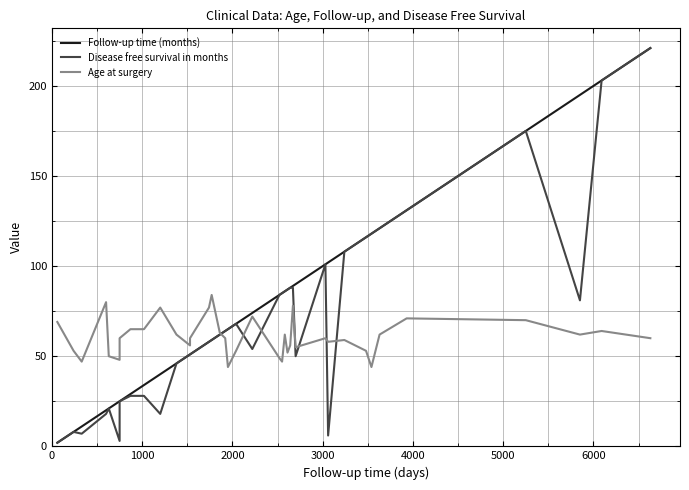

Which series has the largest total across all categories?

Follow-up time (months)